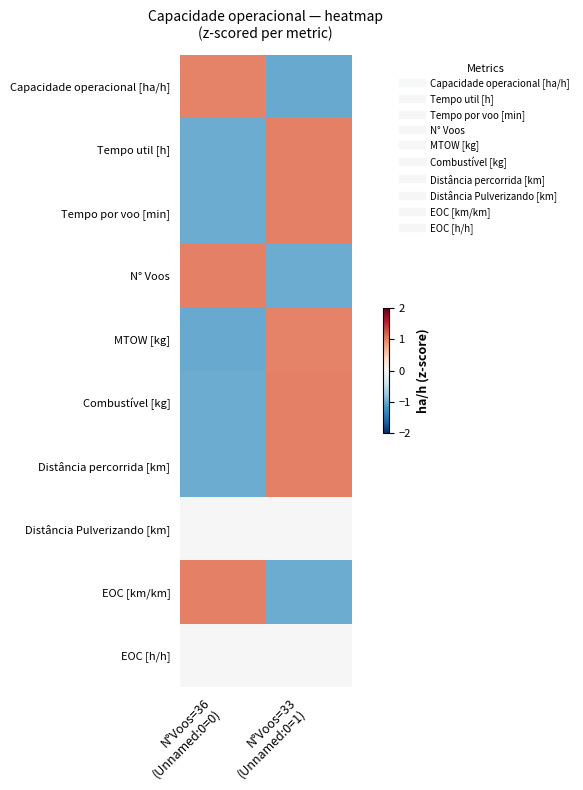

What is the smallest value displayed?

-1.0